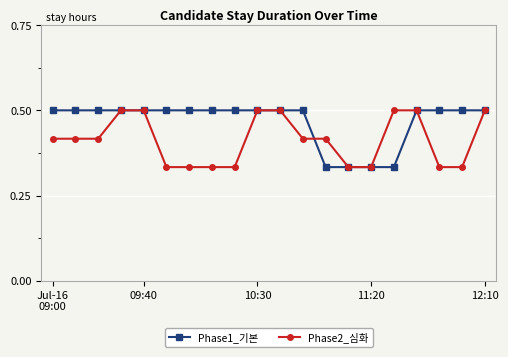

List the series in order of their overall mean, highest first.

Phase1_기본, Phase2_심화